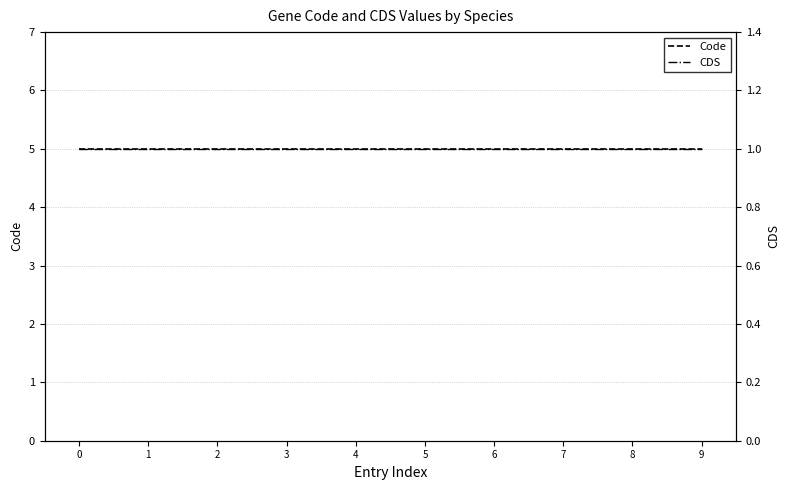

Count the number of data series in this chart.

2